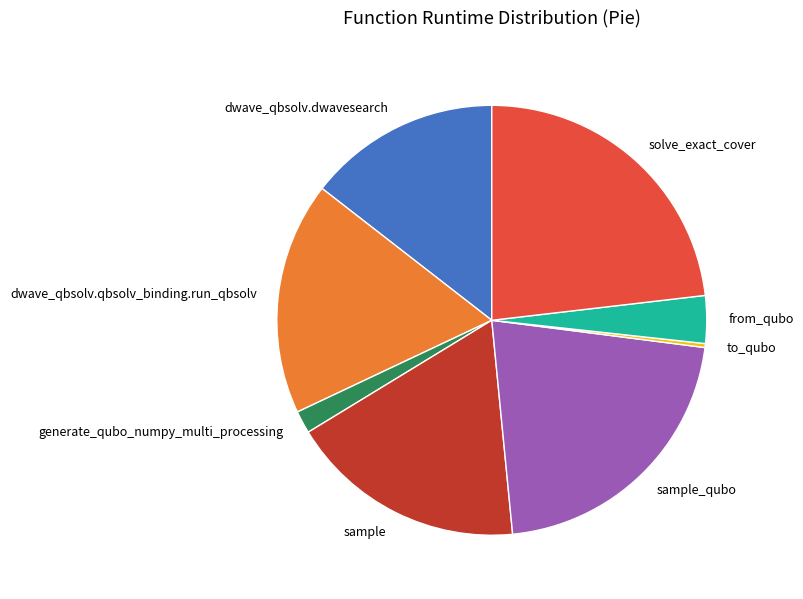

Which has a higher value, solve_exact_cover or sample_qubo?

solve_exact_cover